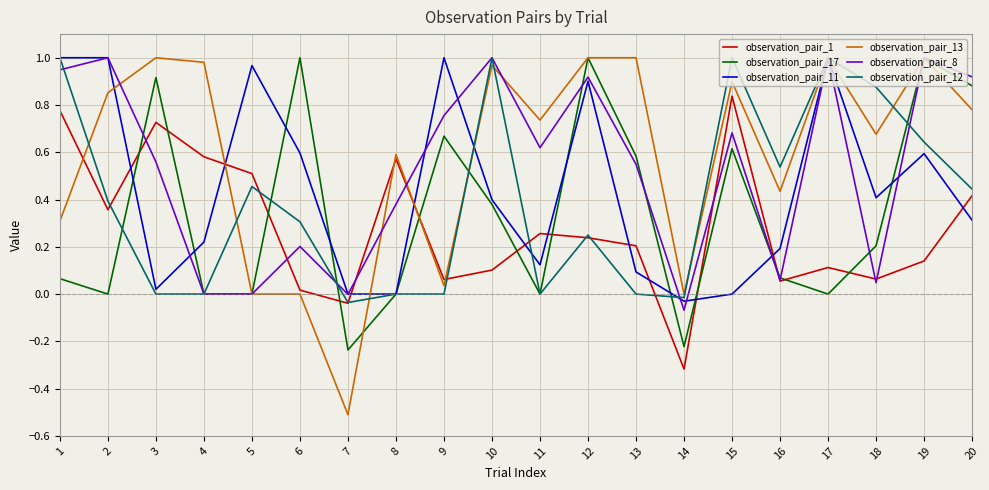

Between 7 and 14, which series saw the biggest shift?

observation_pair_13